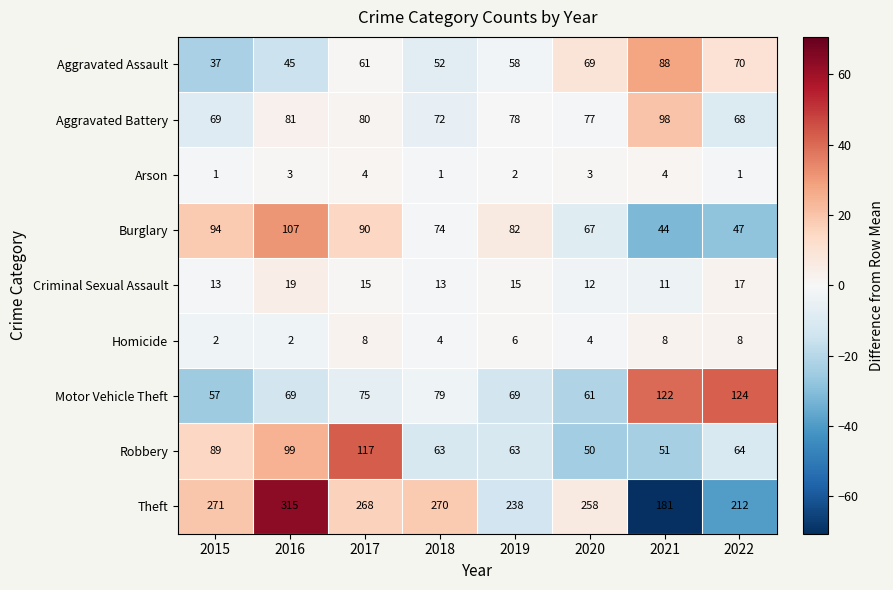

Which series has the largest total across all categories?

Theft